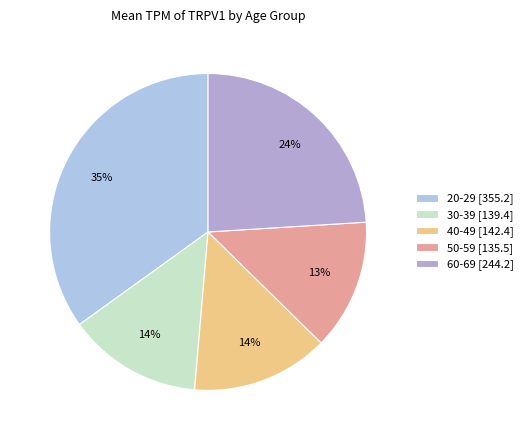

Which has a higher value, 20-29 or 40-49?

20-29